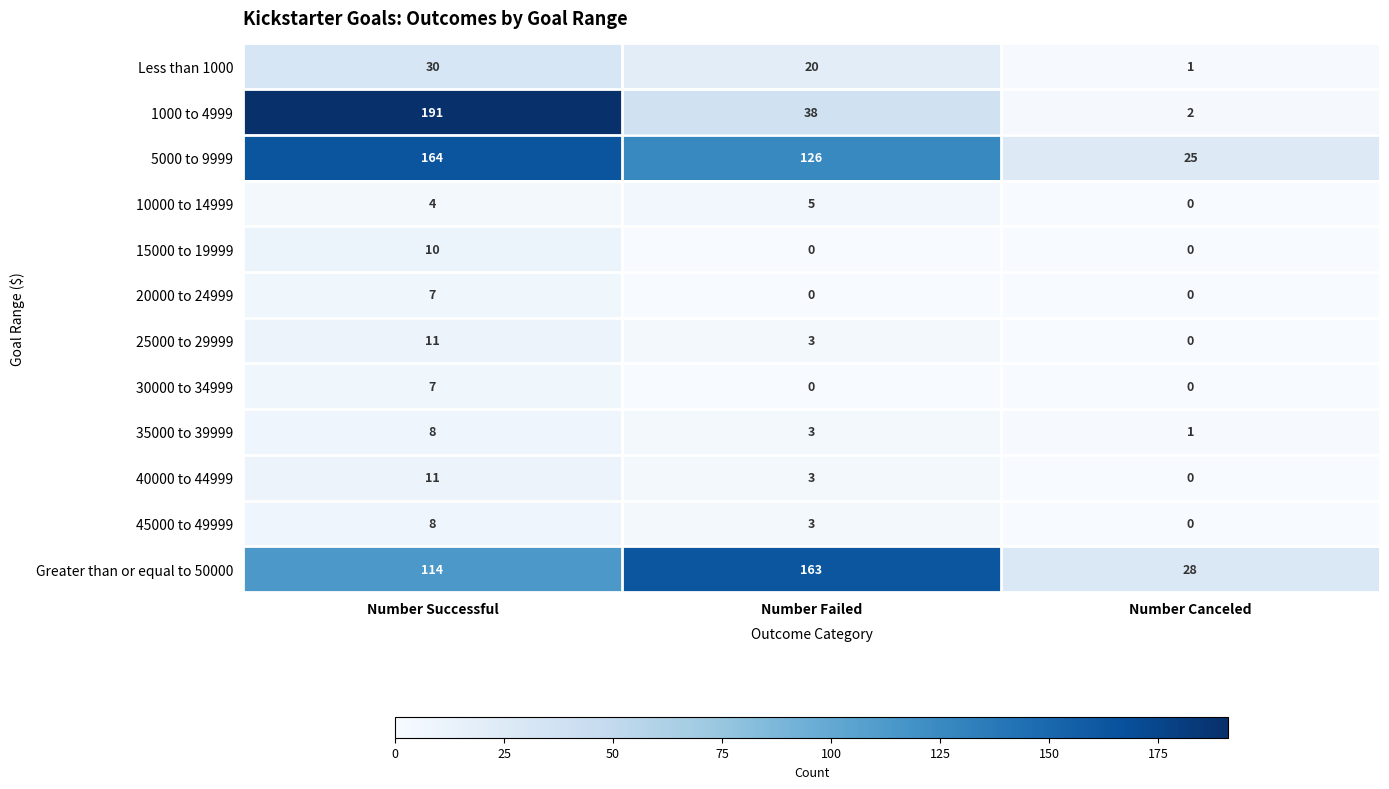

What is the maximum value for Less than 1000?

30